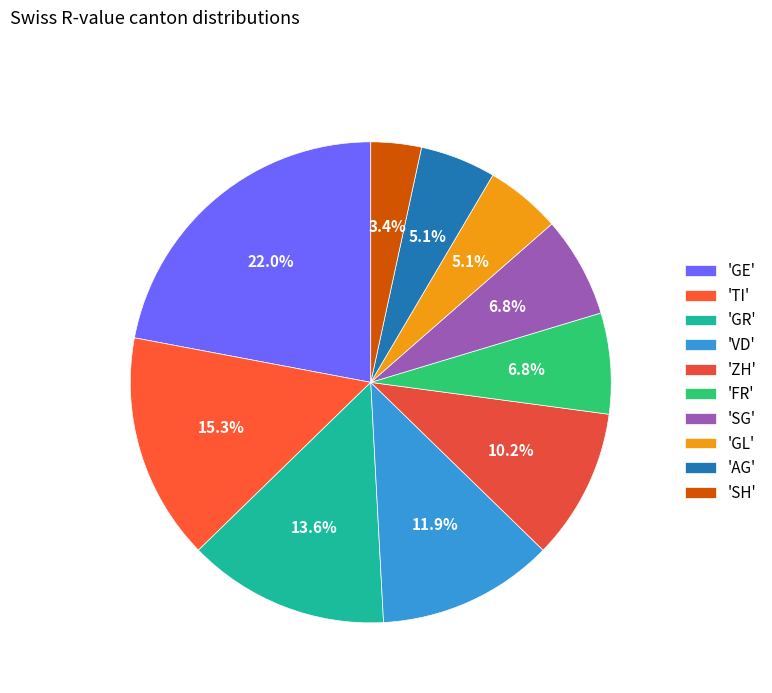

How many segments does this pie chart have?

10